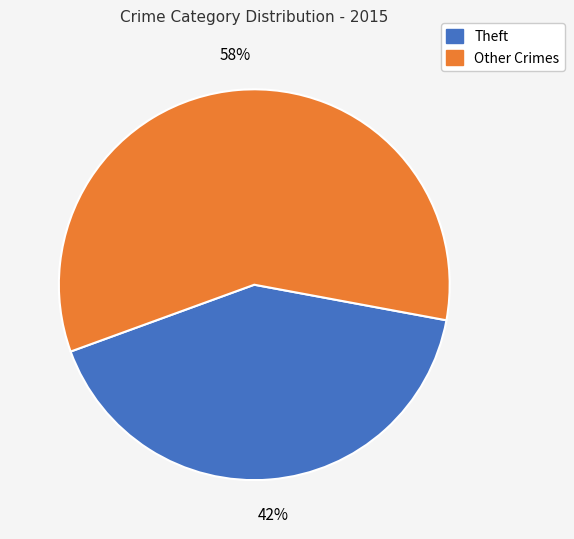

To the nearest percent, what portion does Other Crimes represent?

58%